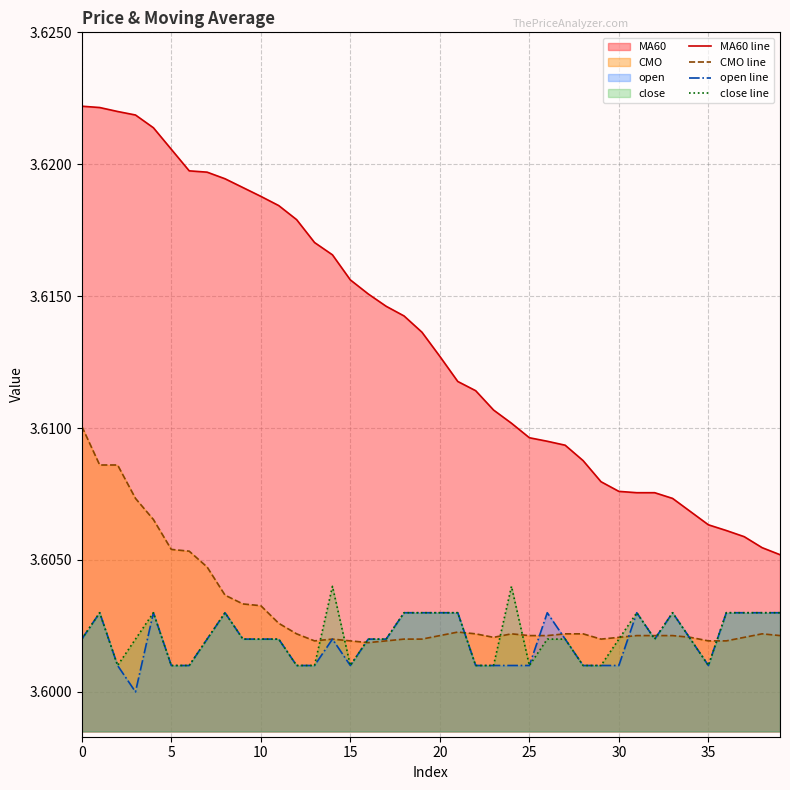

How many lines are shown in the chart?

4